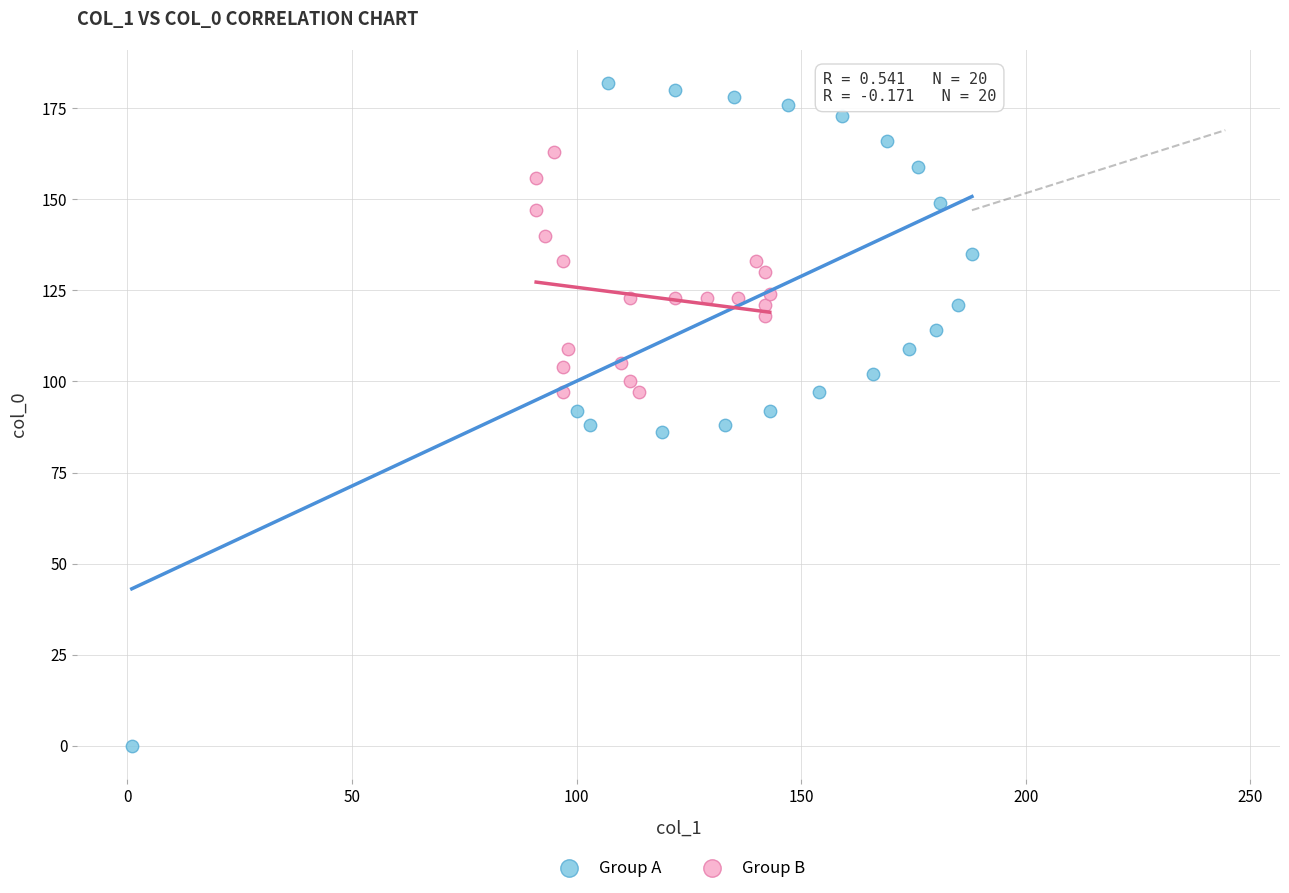

Which series contains the highest Y value?

Group A